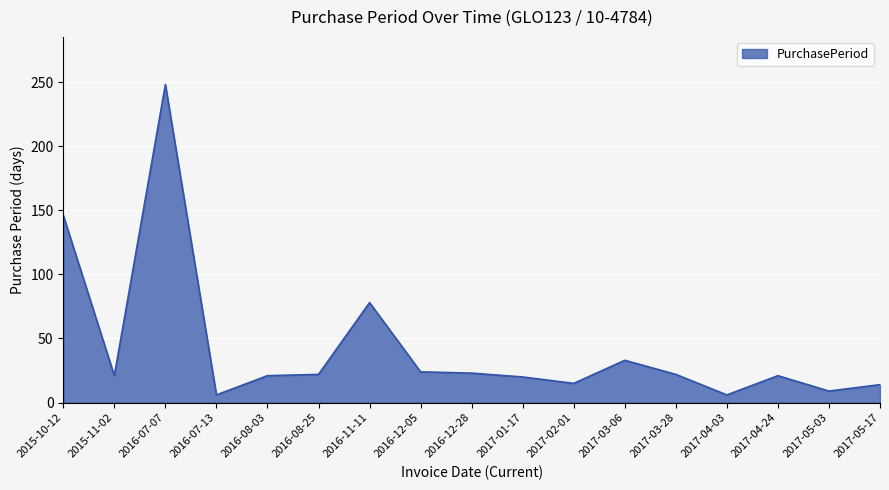

What is the smallest value displayed?

6